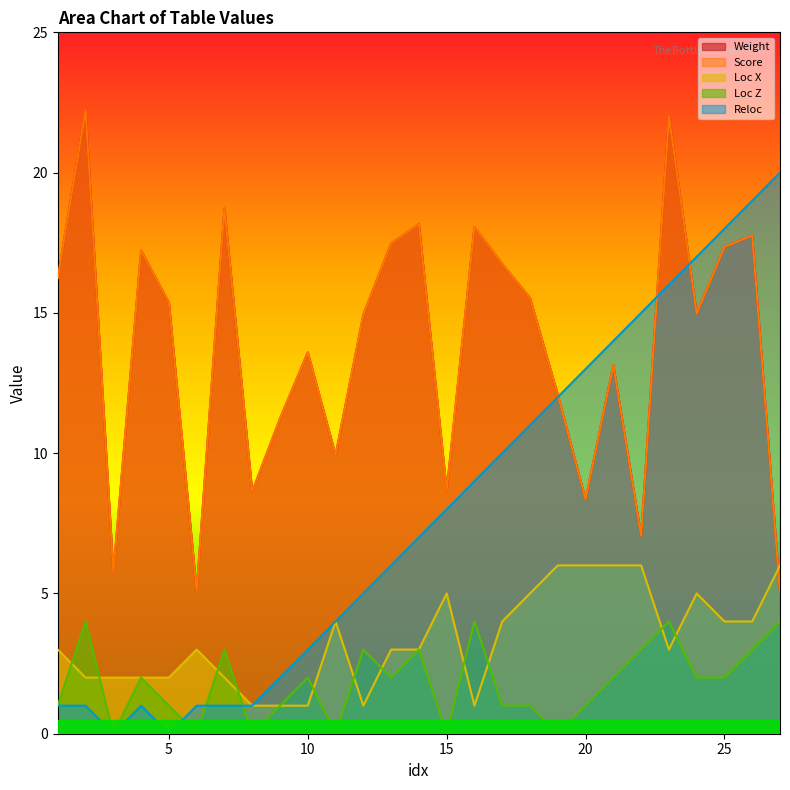

Between 7 and 3, which is larger?

7